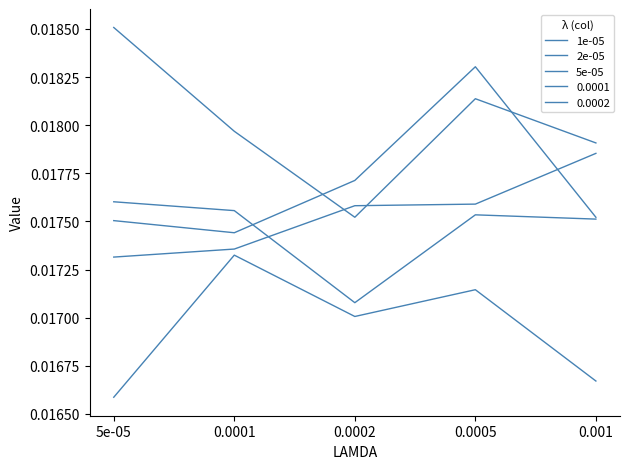

True or false: 2e-05 and 1e-05 cross at least once.

False